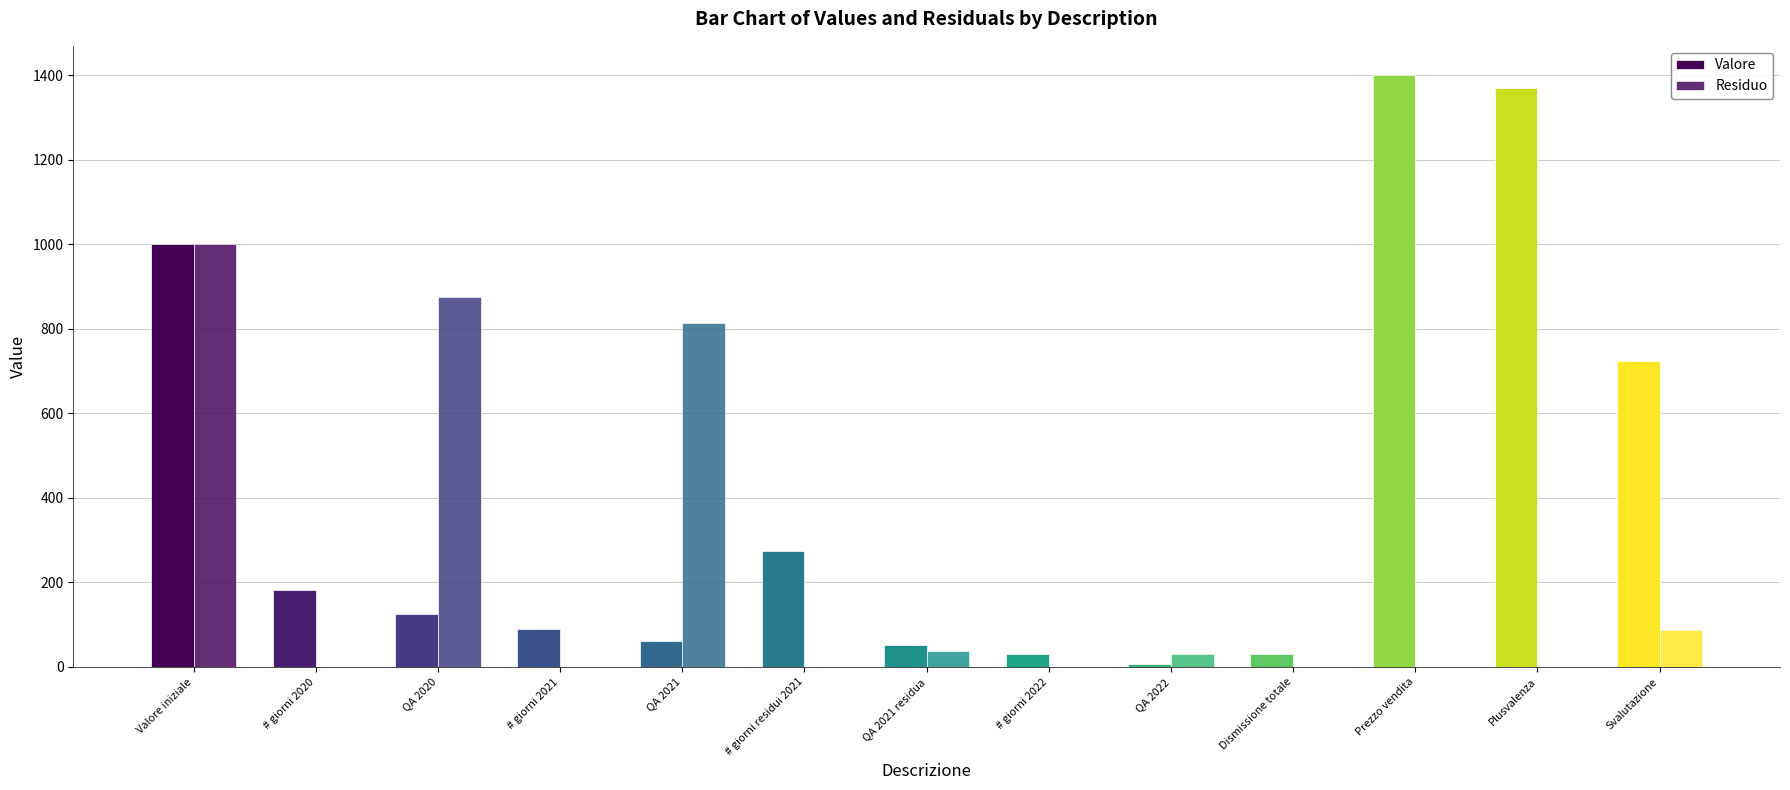

Count the number of data series in this chart.

2